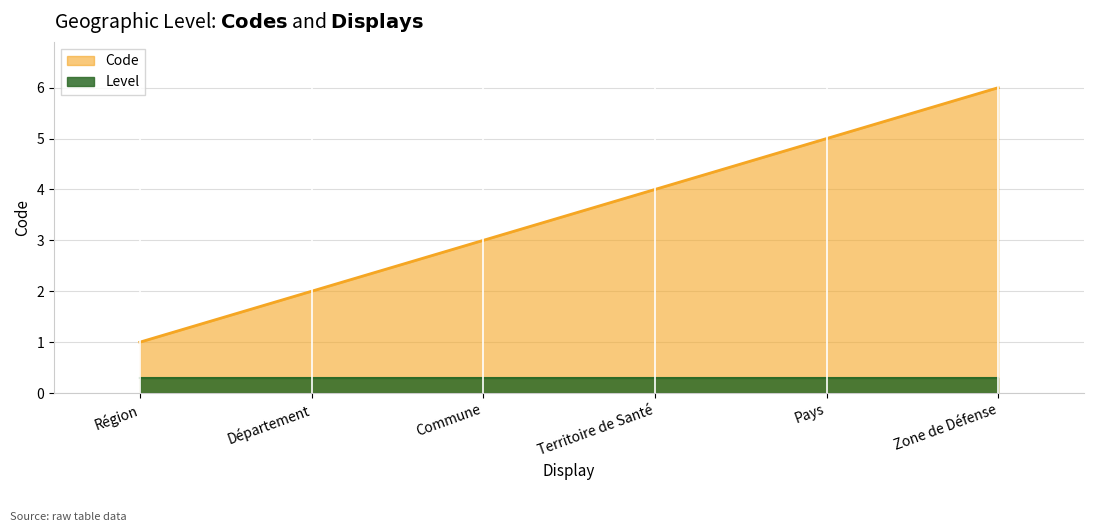

What is the ratio of the value at Pays to the value at Commune?

1.7